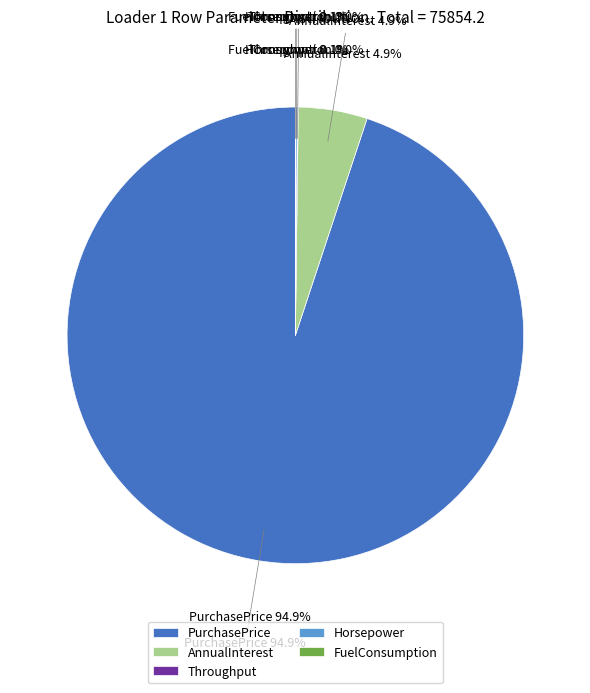

Which category has the biggest portion of the pie?

PurchasePrice